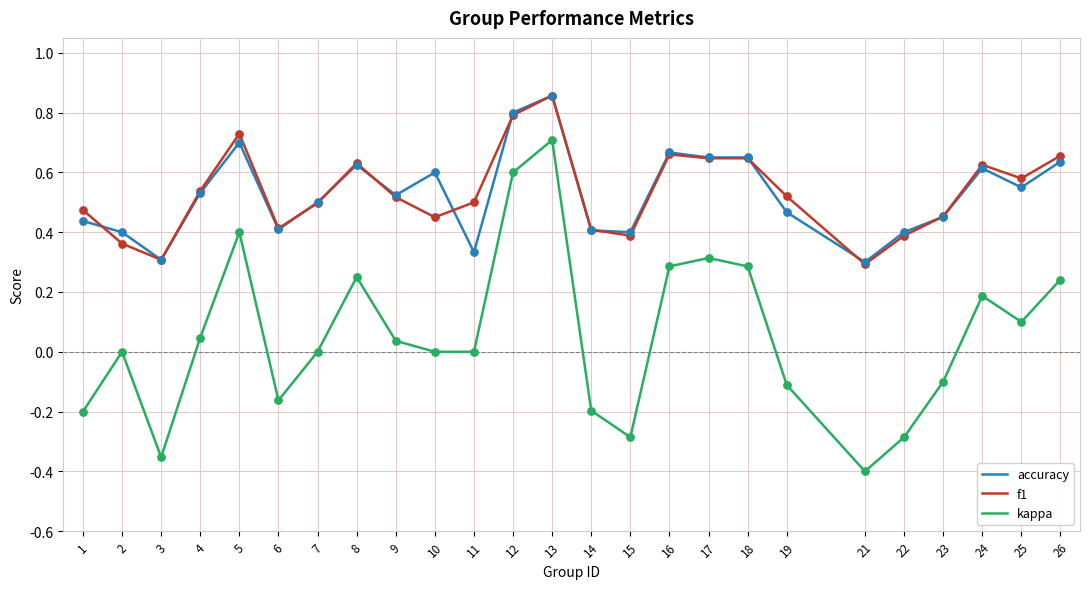

Which series has the largest range (max minus min)?

kappa